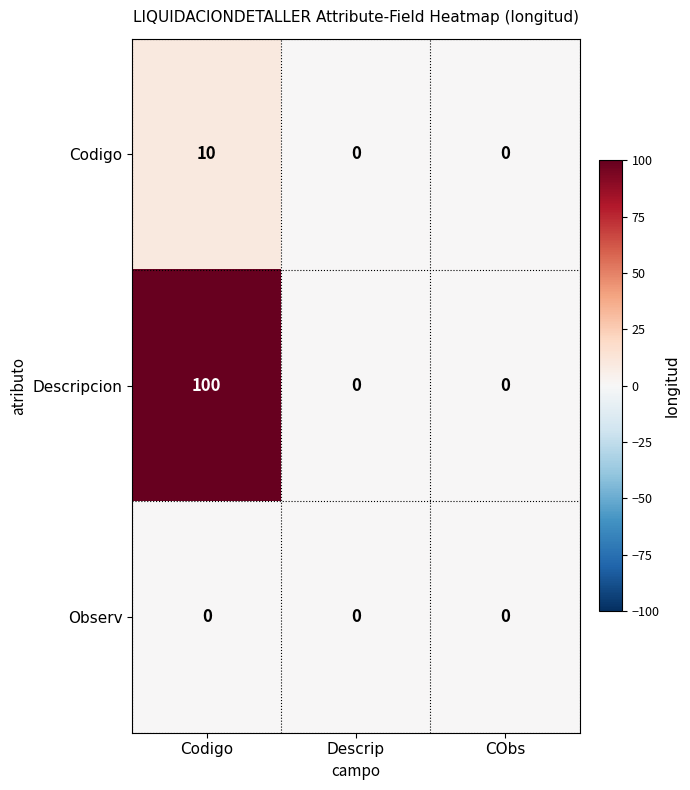

What is the maximum value shown in the chart?

100